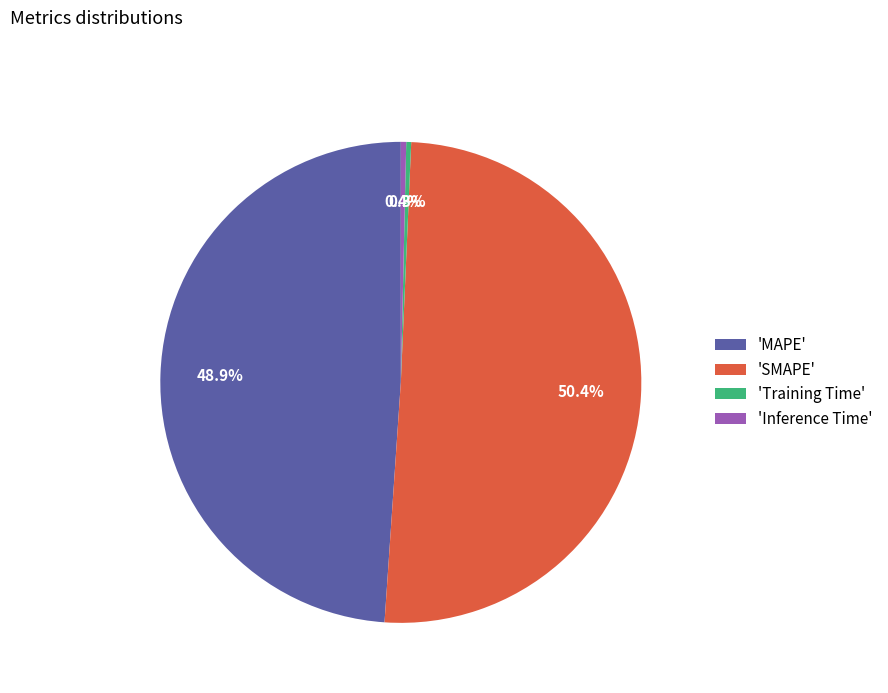

Is there any slice that represents more than half of the pie?

Yes